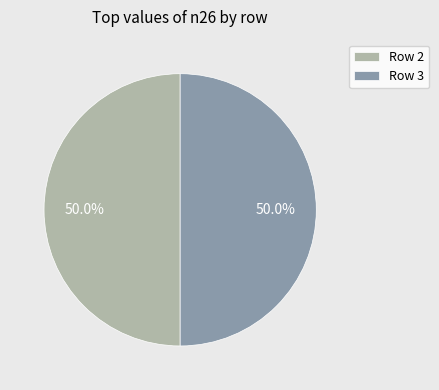

To the nearest percent, what is the difference between the largest and smallest slice percentages?

0%